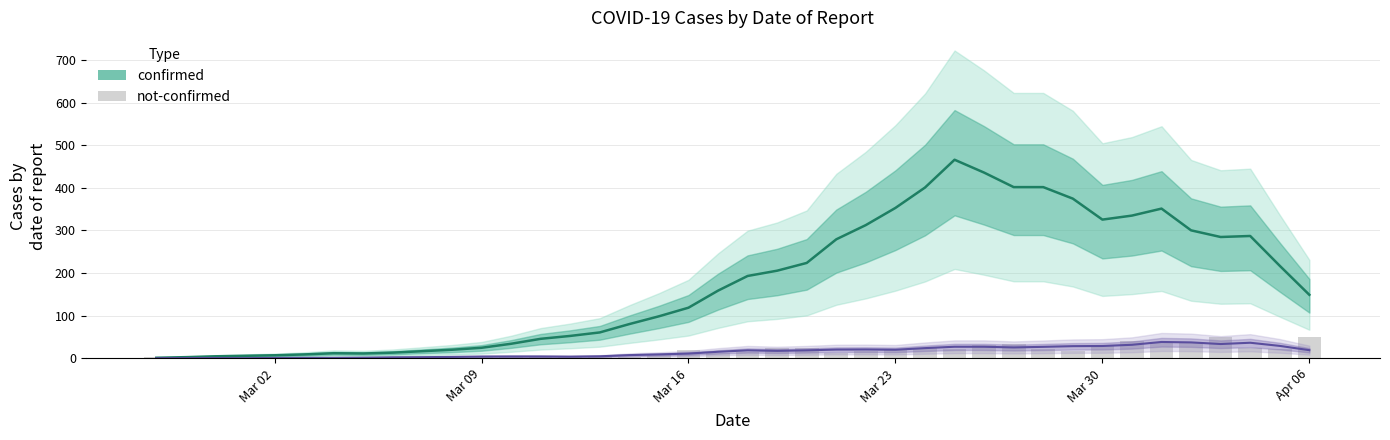

At how many categories does at least one series exceed 215?

17